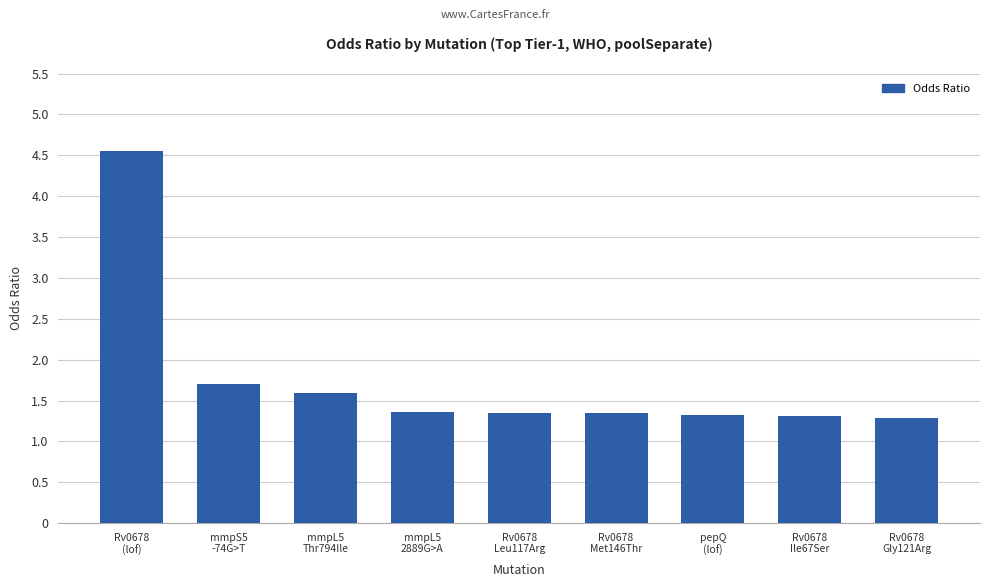

What is the value of the 3rd bar from the left?

1.6